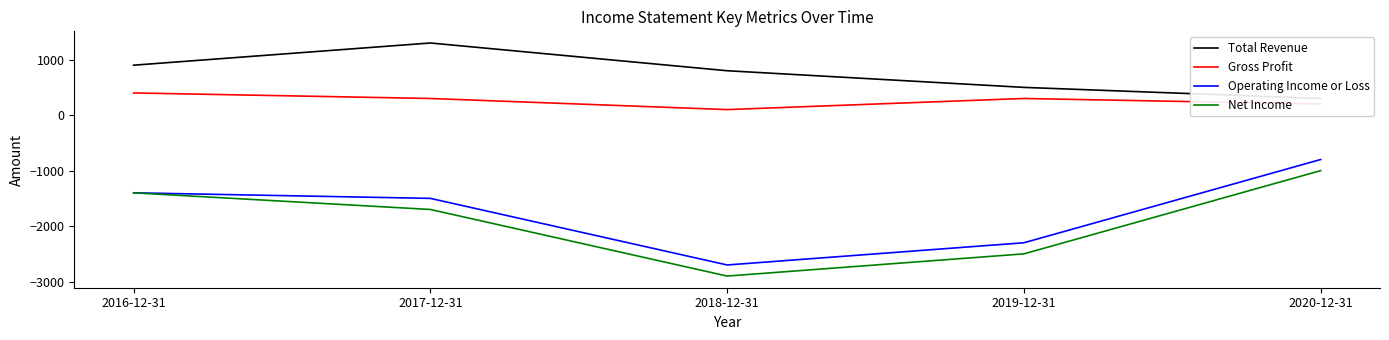

The Gross Profit series shows 510 at 2019-12-31. True or false?

False